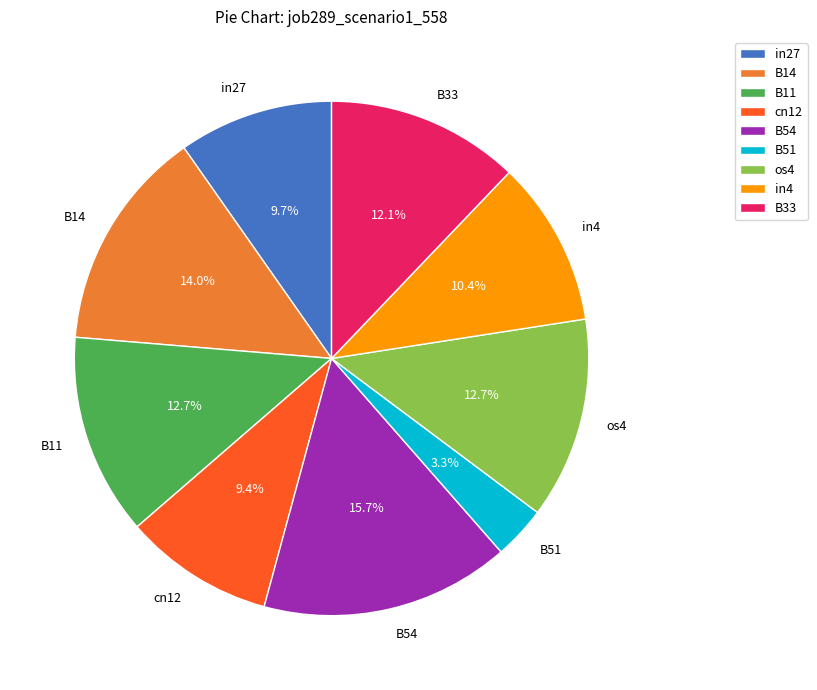

What is the smallest slice in the pie chart?

B51